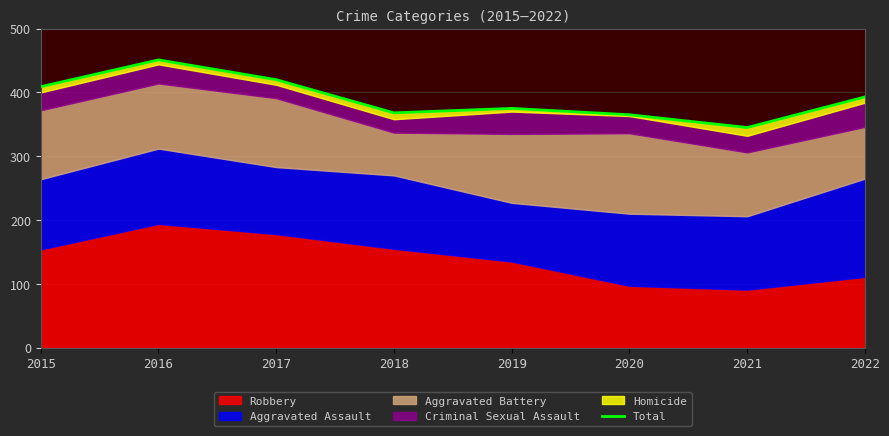

Rank the categories by value from highest to lowest.

2016, 2017, 2015, 2022, 2019, 2018, 2020, 2021